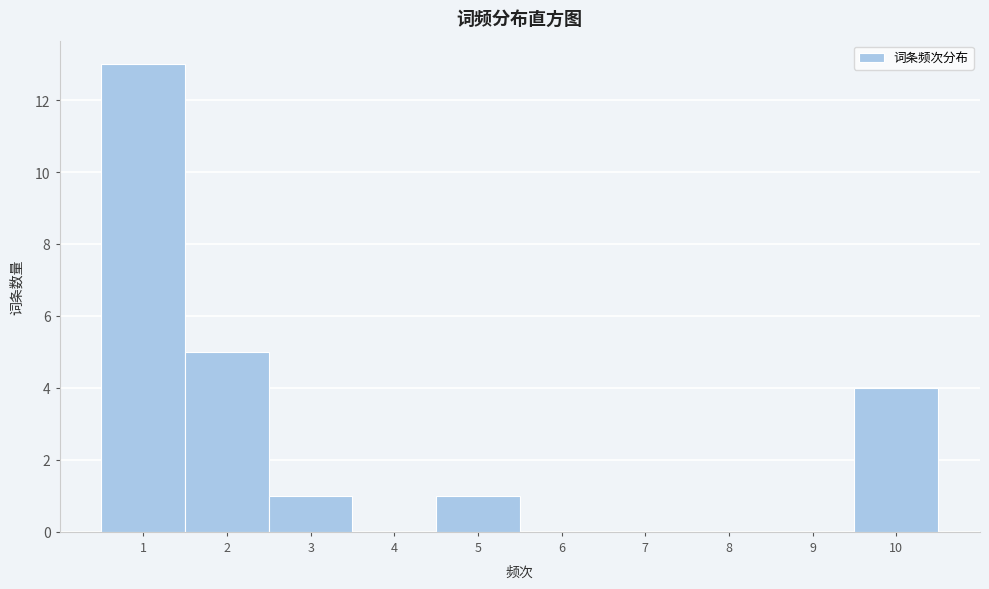

Reading left to right, transcribe this chart: for each bar, give the range it covers on the x-axis and its height. The values are not printed on the chart, so give them approximately, as read against the axis.

0.5 to 1.5: 13
1.5 to 2.5: 5
2.5 to 3.5: 1
3.5 to 4.5: 0
4.5 to 5.5: 1
5.5 to 6.5: 0
6.5 to 7.5: 0
7.5 to 8.5: 0
8.5 to 9.5: 0
9.5 to 10.5: 4